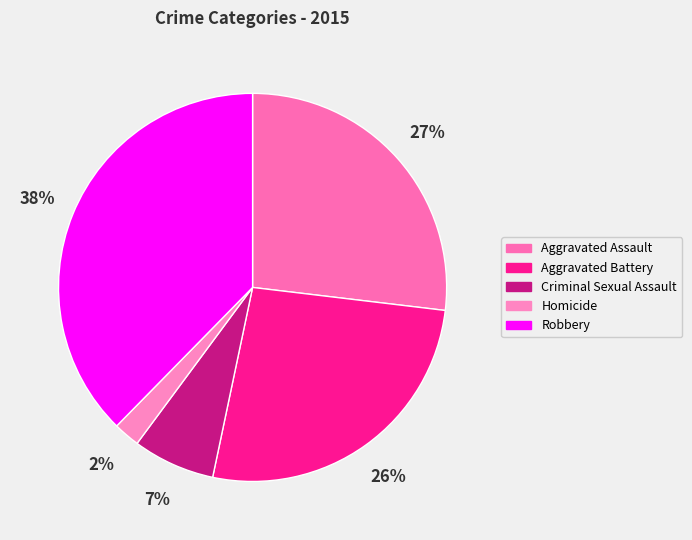

True or false: Criminal Sexual Assault accounts for 7% of the total.

True